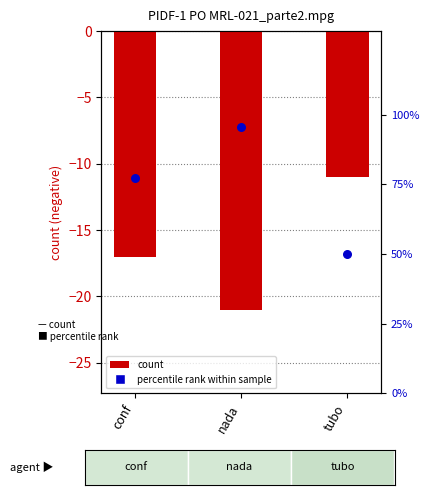

Which series reaches the minimum Y coordinate?

count